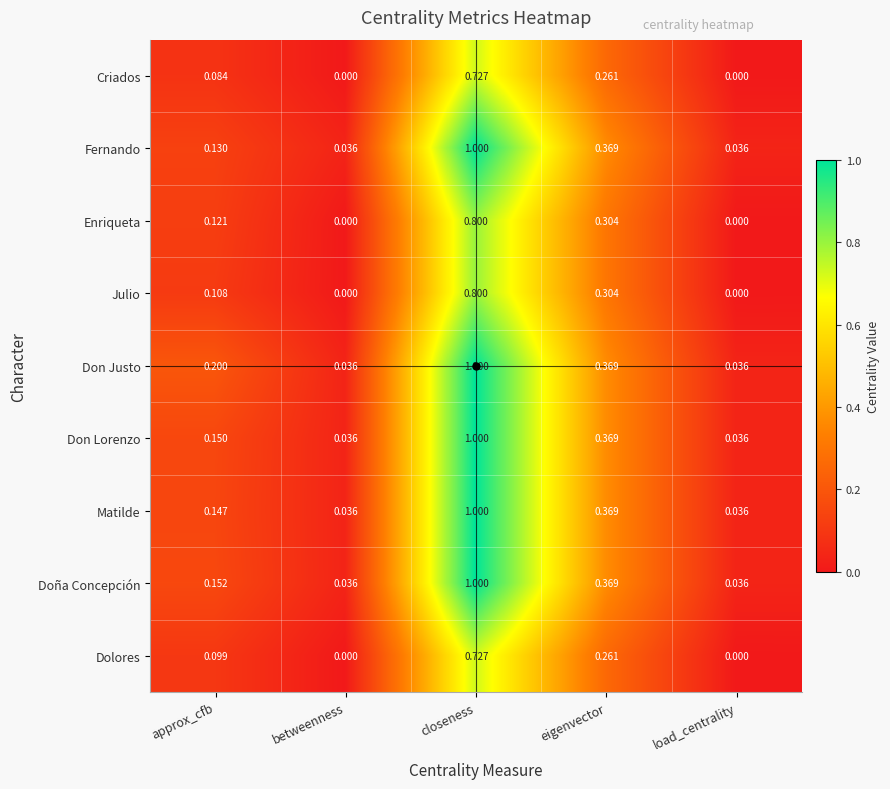

At which category is the sum across all series the highest?

closeness